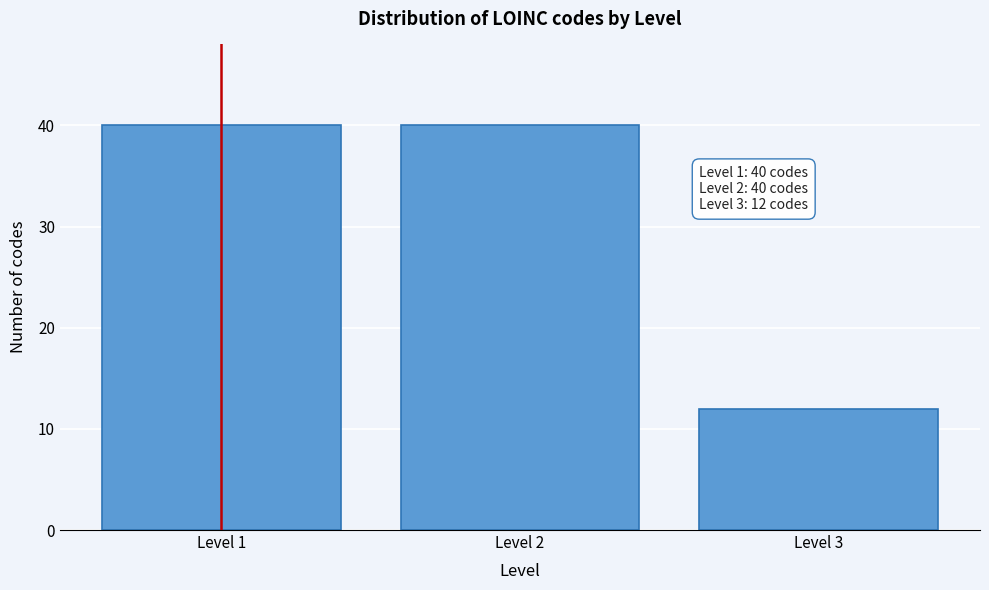

Reading left to right, transcribe all the data shown in this chart.

40	40	12